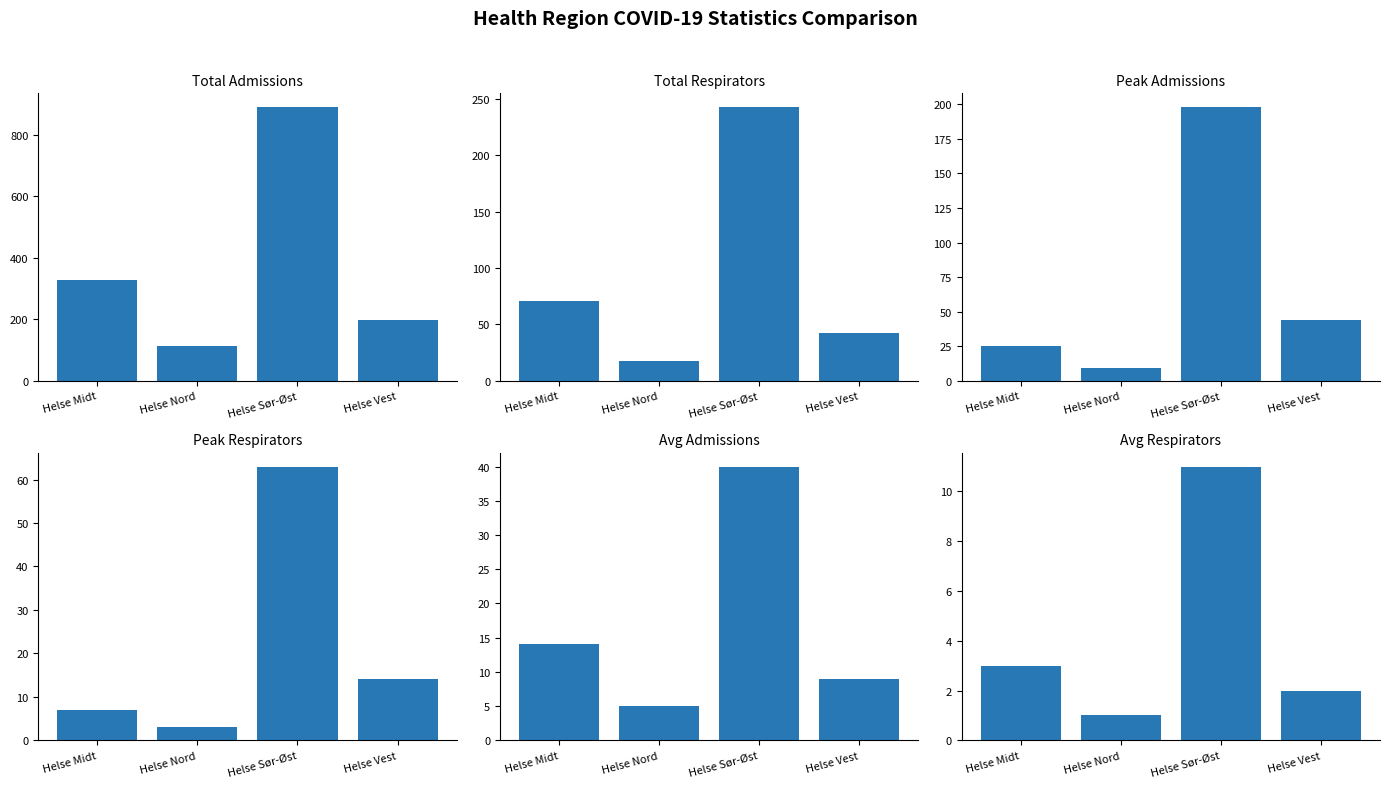

Reading left to right, list all the values displayed in this chart.

Total Admissions: 327	112	891	198
Total Respirators: 71	18	243	42
Peak Admissions: 25	9	198	44
Peak Respirators: 7	3	63	14
Avg Admissions: 14	5	40	9
Avg Respirators: 3	1	11	2